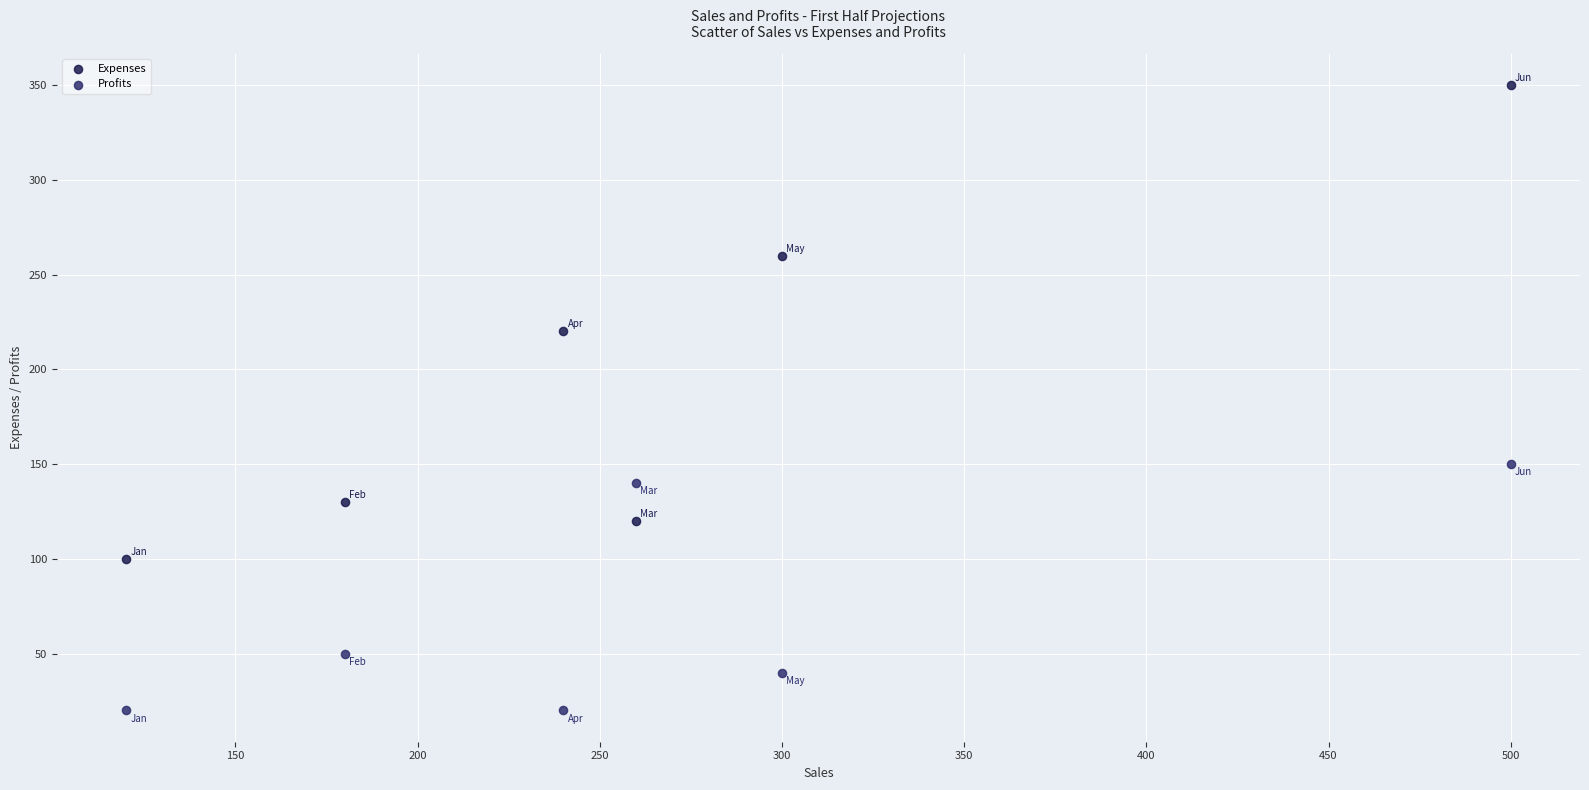

Which series has the largest Y range (max minus min)?

Expenses